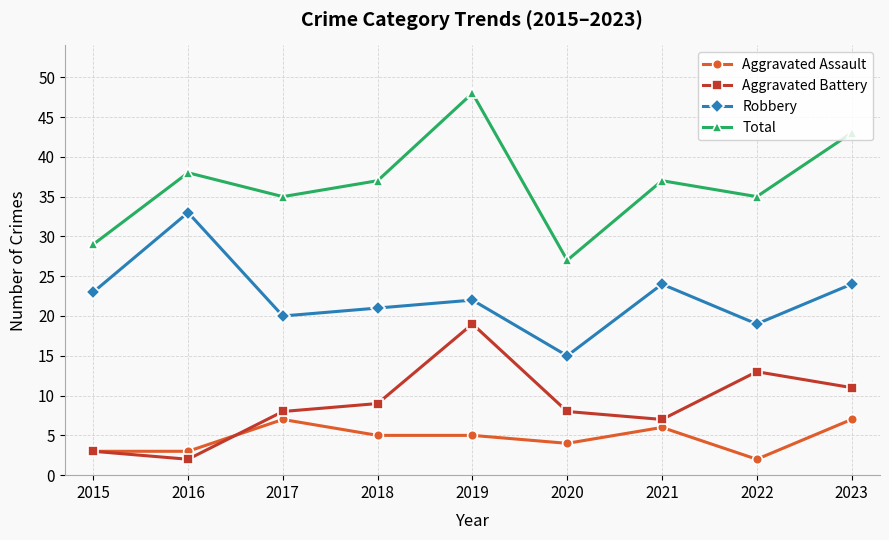

Count the number of categories in the chart.

9